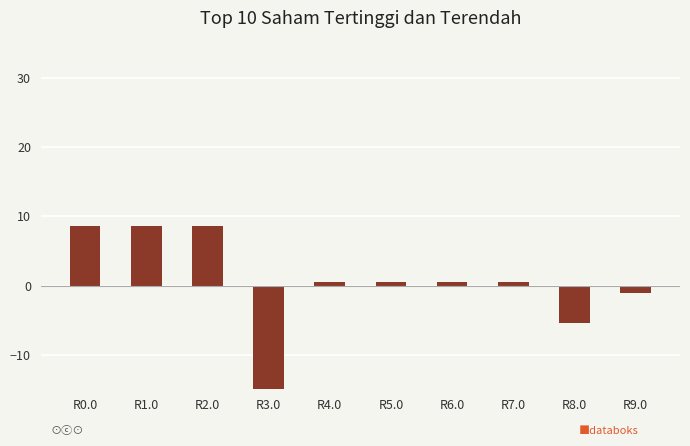

Rank the categories by value from lowest to highest.

R3.0, R8.0, R9.0, R4.0, R5.0, R6.0, R7.0, R0.0, R1.0, R2.0